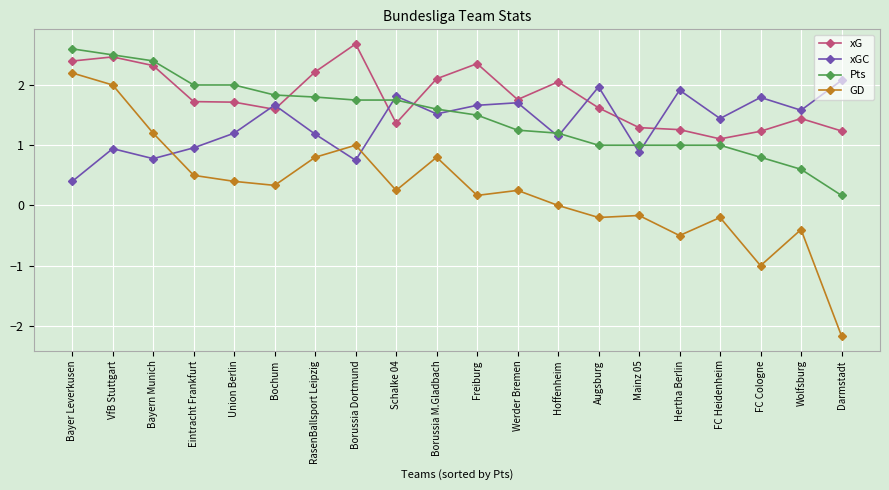

What is the total value across all series at Borussia M.Gladbach?

6.0